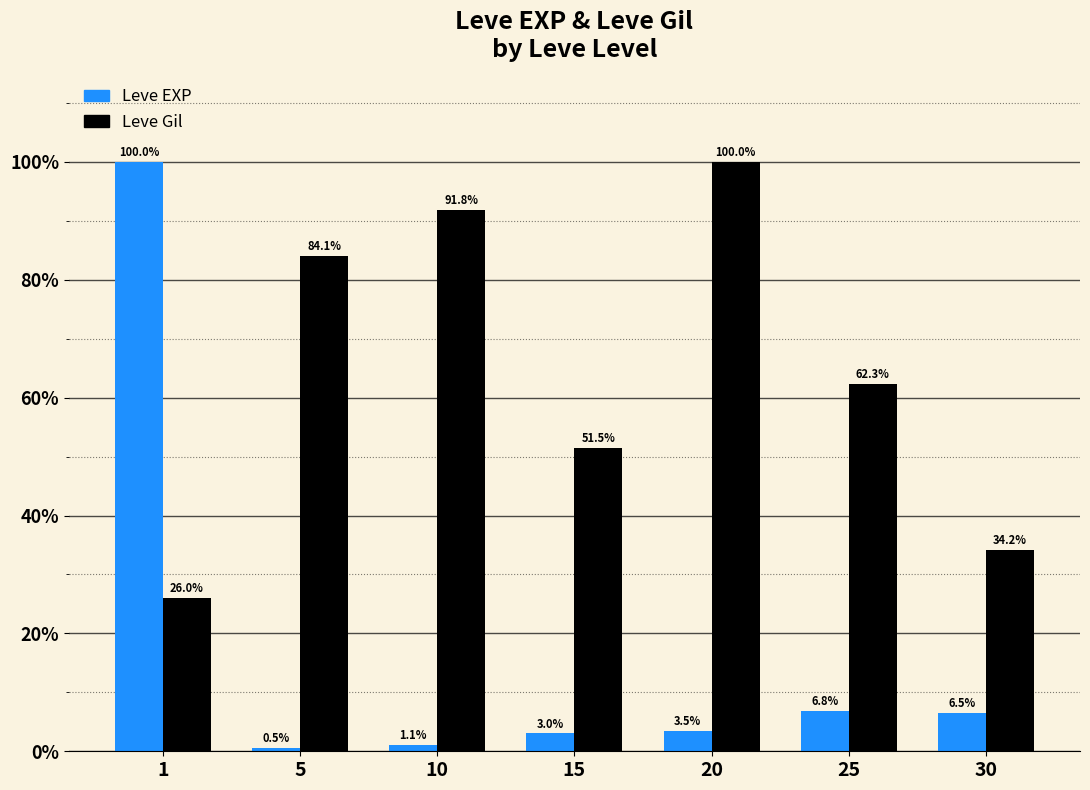

The Leve Gil series shows 34.2 at 30. True or false?

True